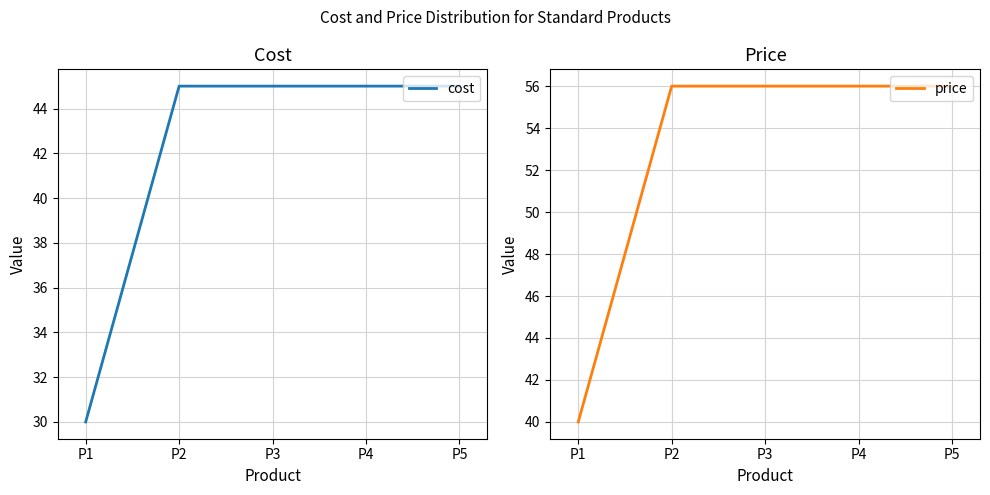

True or false: cost and price intersect in this chart.

False